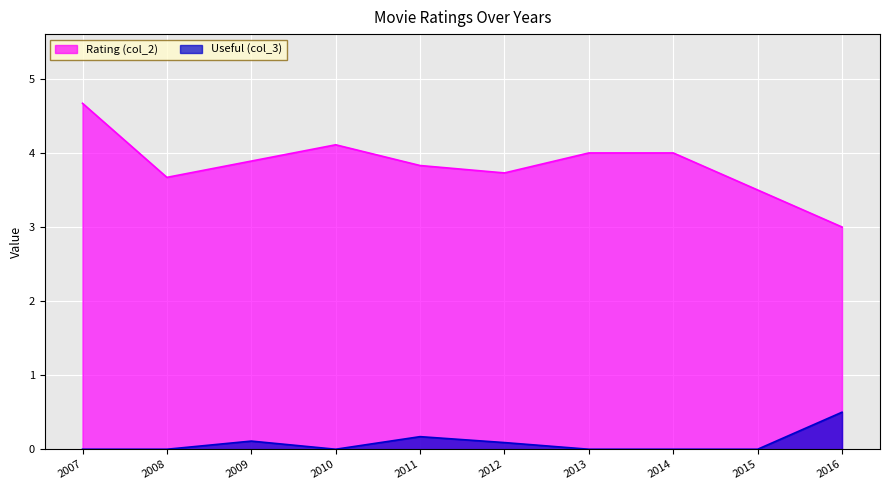

What is the sum of all Rating (col_2) values?

38.4